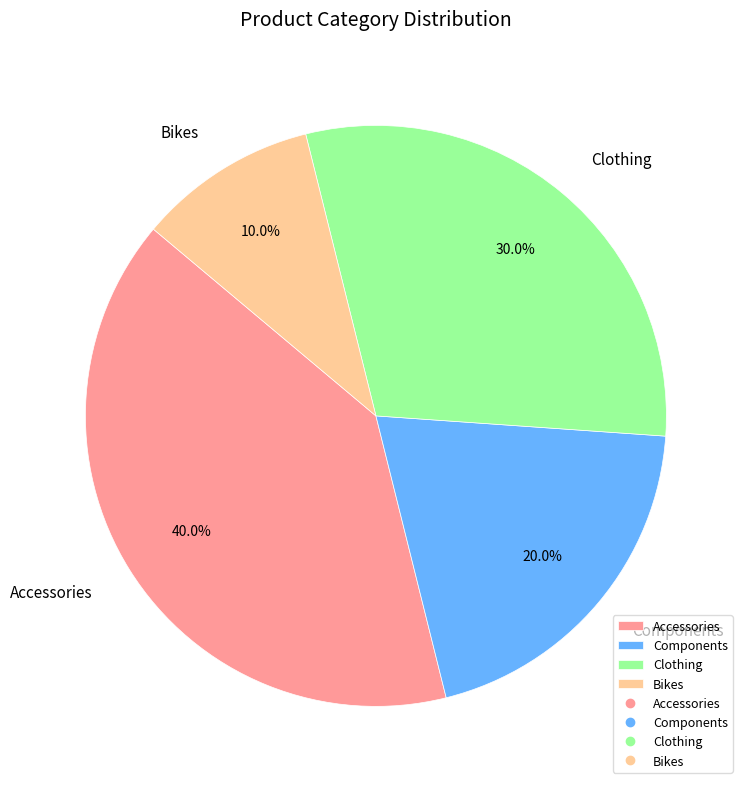

Do Components and Bikes together represent more than half of the pie?

No